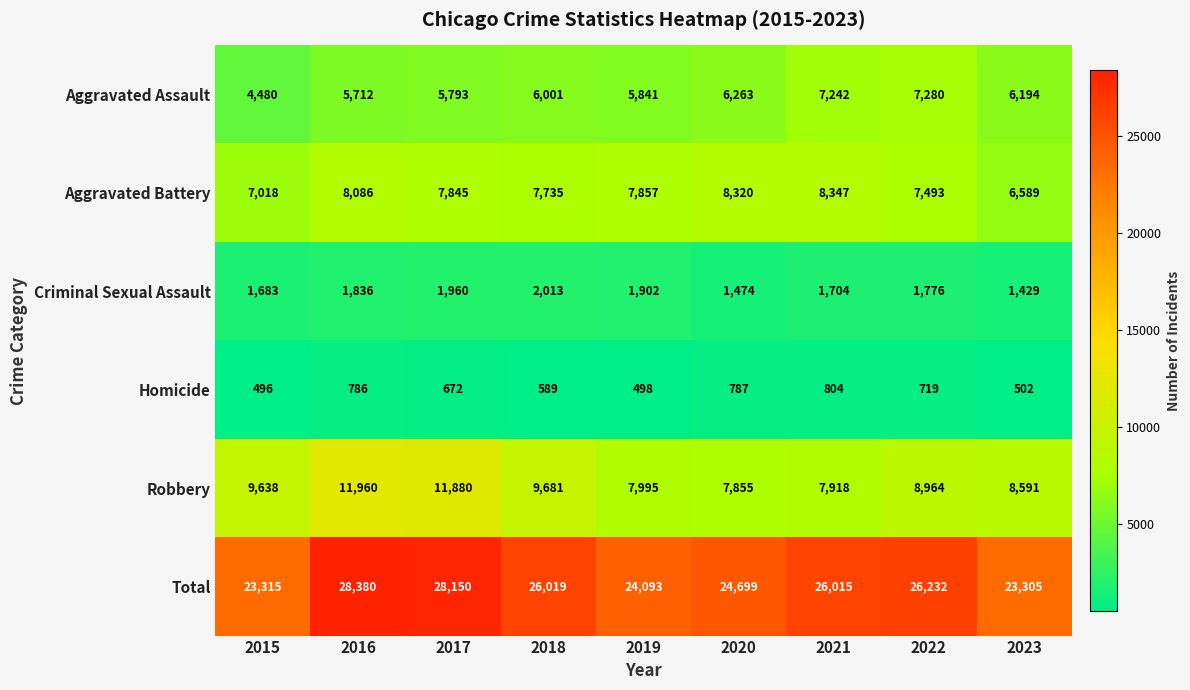

True or false: Criminal Sexual Assault has a value of 1683 at 2015.

True